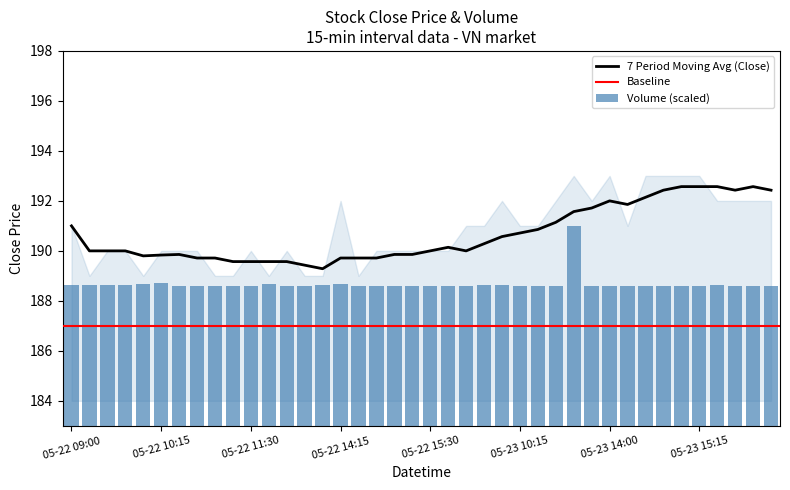

True or false: the data shows 188.6 at 2025-05-22 13:45.

True